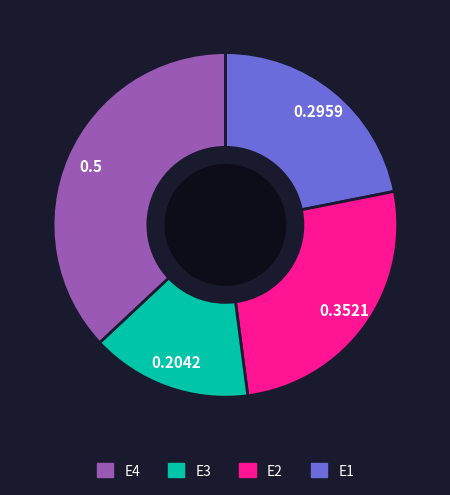

Does any single category account for the majority?

No